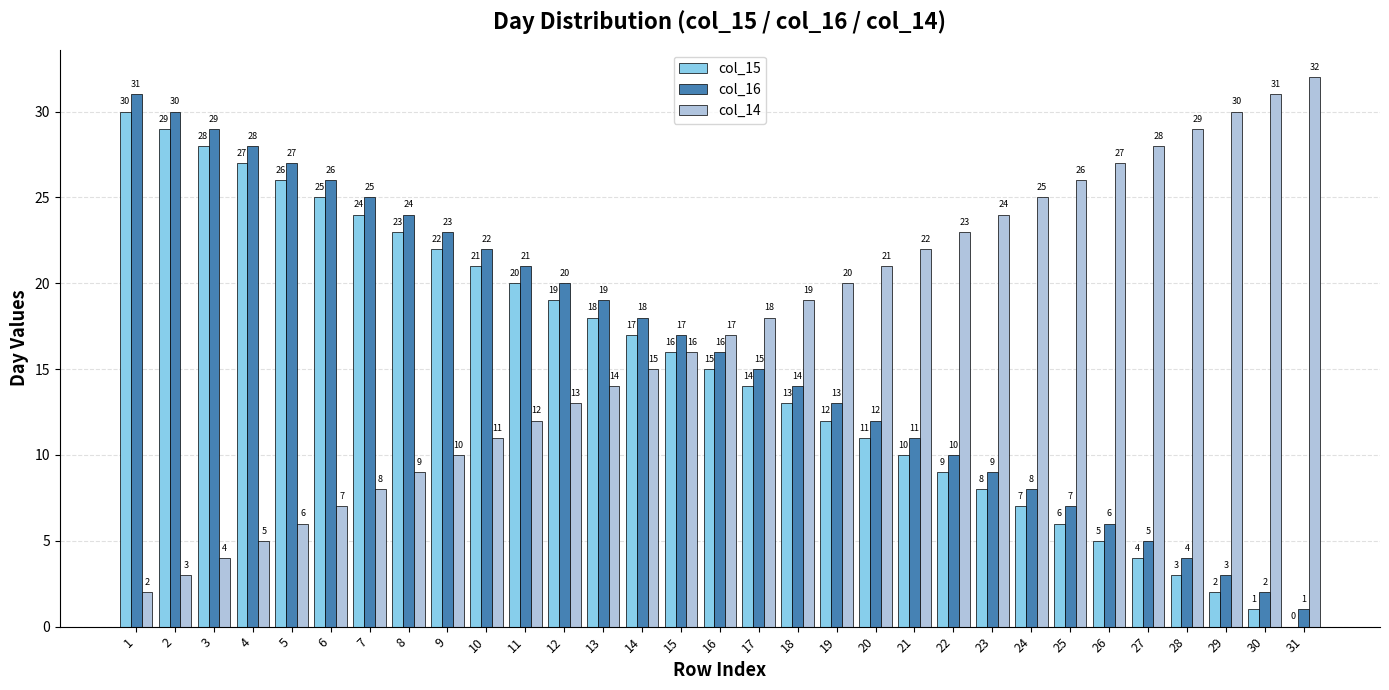

Which series has the largest total across all categories?

col_14